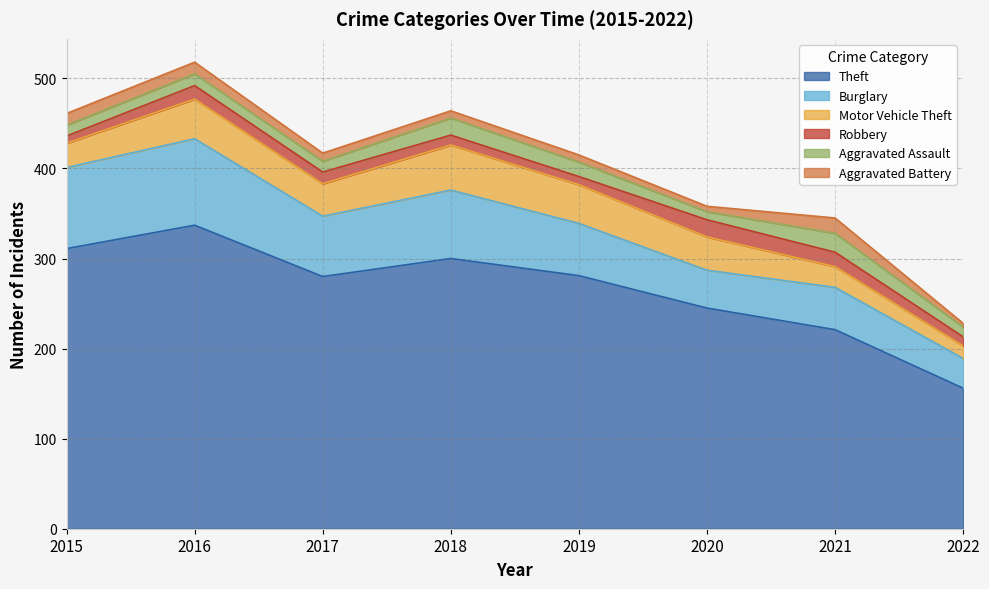

The value of Motor Vehicle Theft at 2015 is 27. True or false?

True